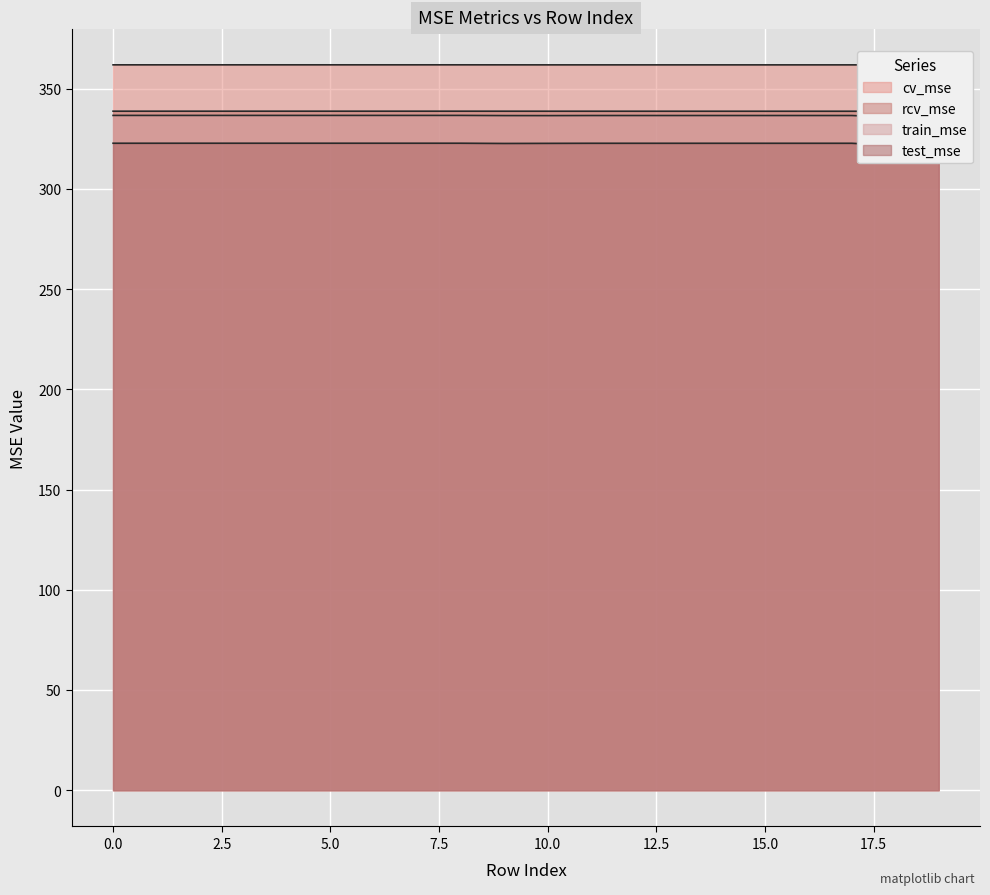

At which label is cv_mse closest to 361?

19